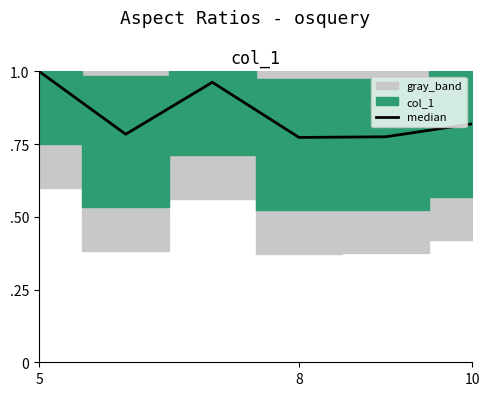

How many interior local valleys (lower than both neighbors) does the data have?

2